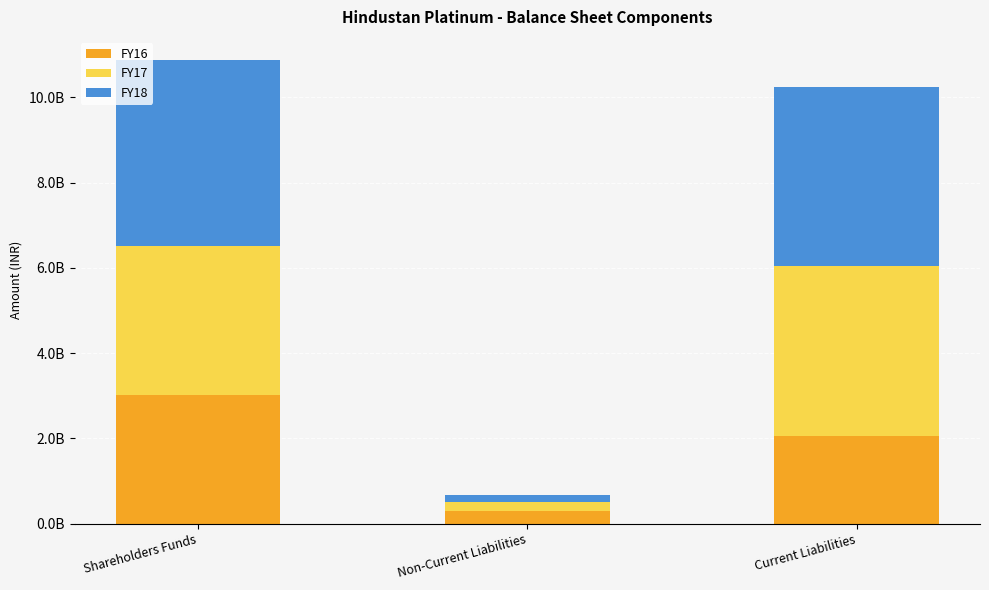

Does the chart contain any negative values?

No